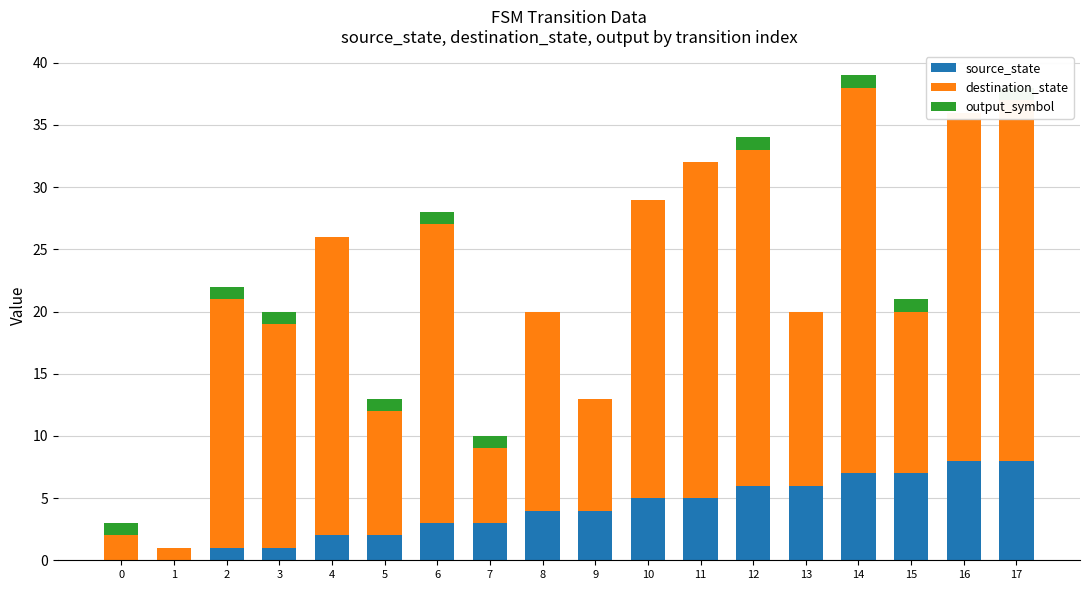

What are all the series names shown in the legend?

source_state, destination_state, output_symbol